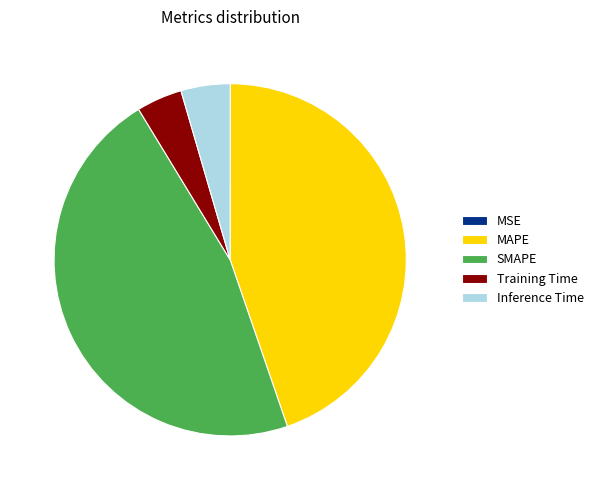

Does any single category account for the majority?

No